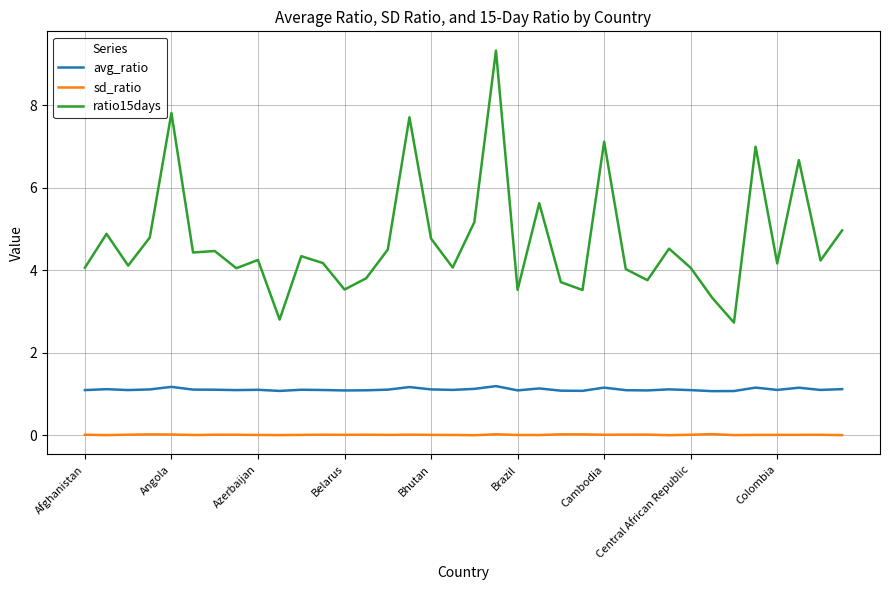

What is the minimum value for ratio15days?

2.7